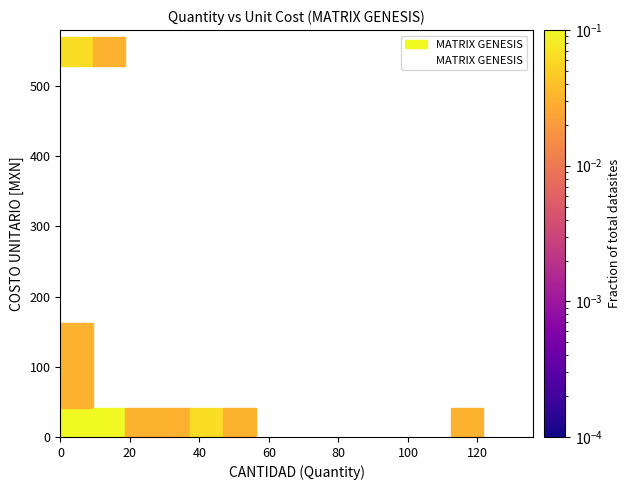

What Y value in the scatter plot is closest to 274?

126.8